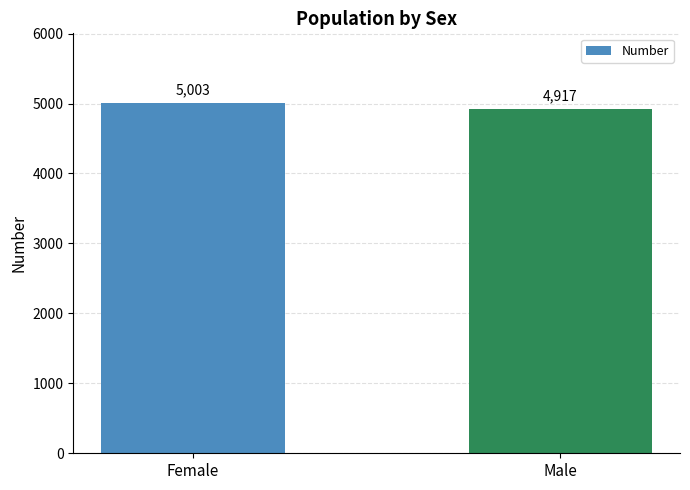

List the labels in order of value, largest first.

Female, Male